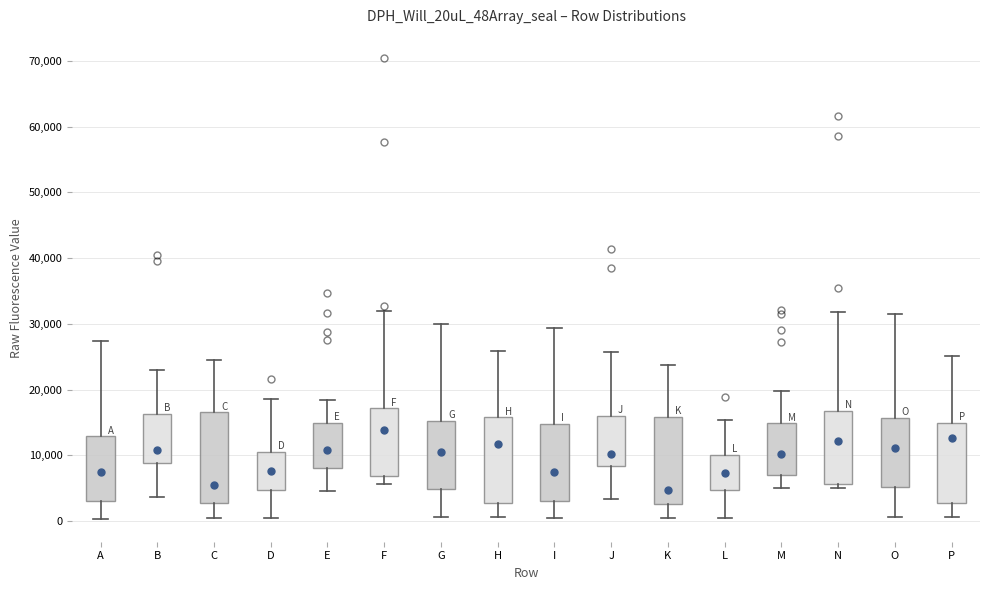

Where does the lower whisker of the box for B end on the y-axis? The values are not printed on the chart, so give them approximately, as read against the axis.

4000